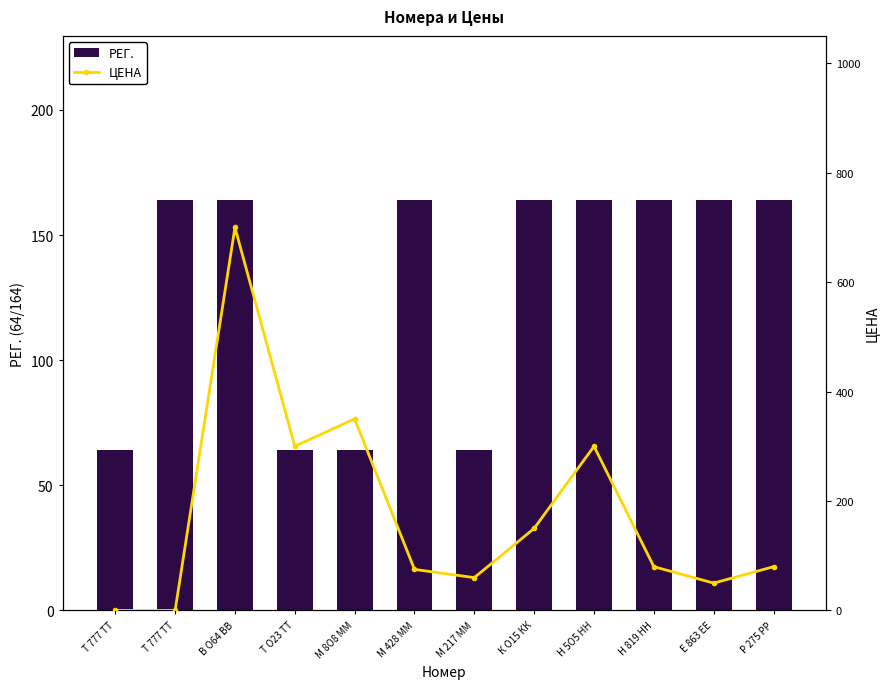

Which series has the largest total across all categories?

ЦЕНА